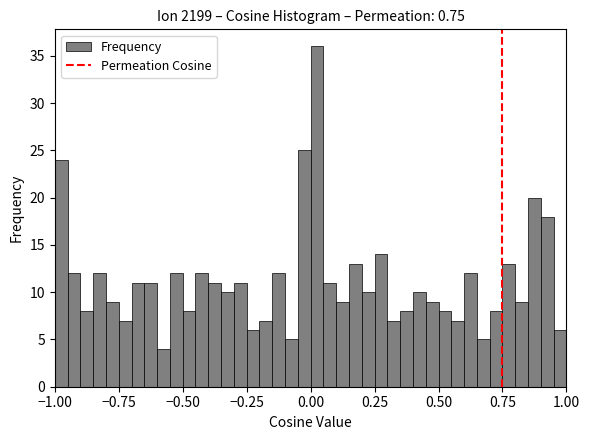

Around what value on the x-axis is the tallest bar? Give the approximate position of its centre, as read against the axis.

0.05